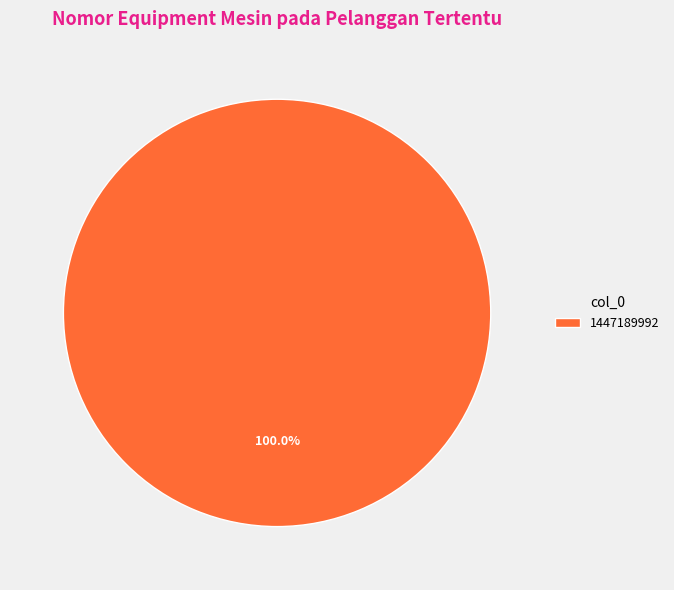

Rank the categories by value from lowest to highest.

1447189992